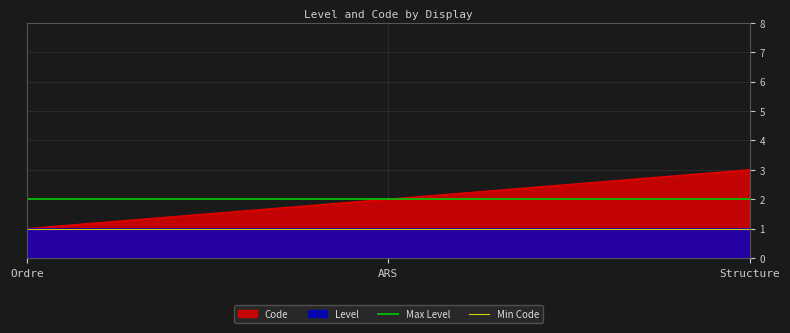

What is the highest value of the Code series?

3